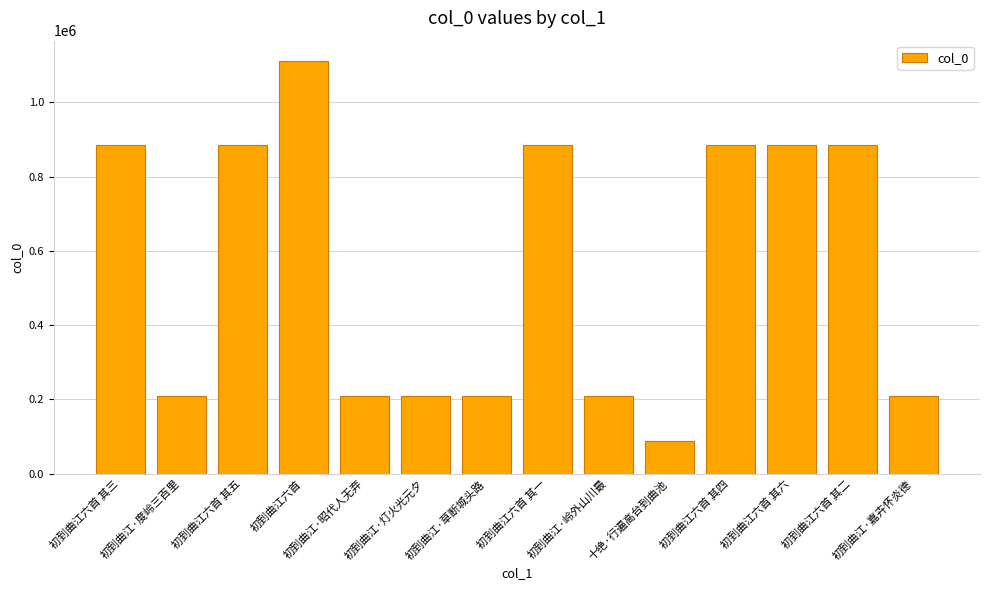

What is the difference between the values at 十绝·行遍高台到曲池 and 初到曲江·草断城头路?

121056